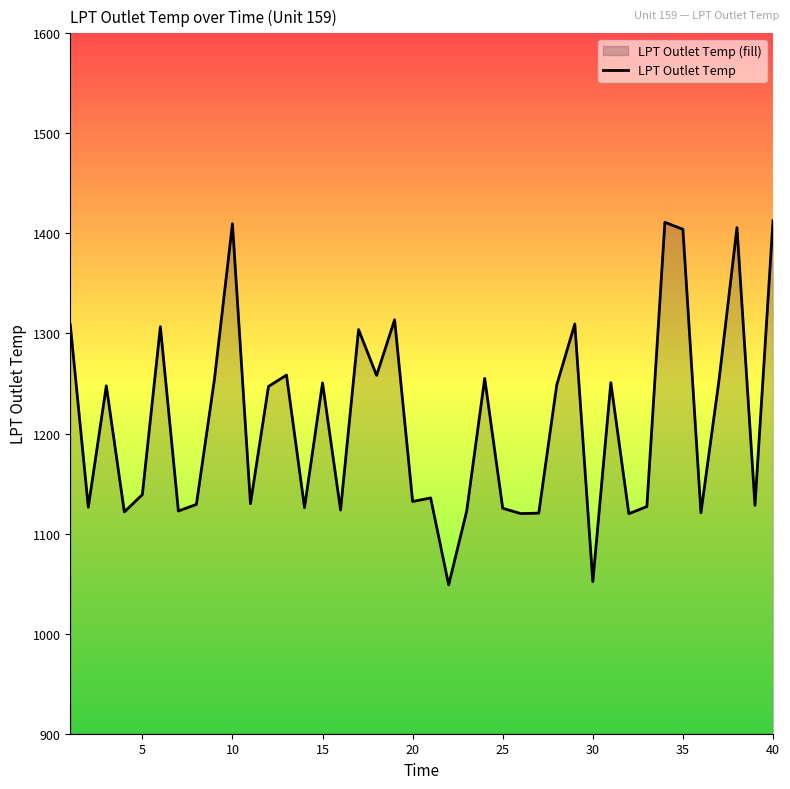

What is the maximum value shown in the chart?

1412.7